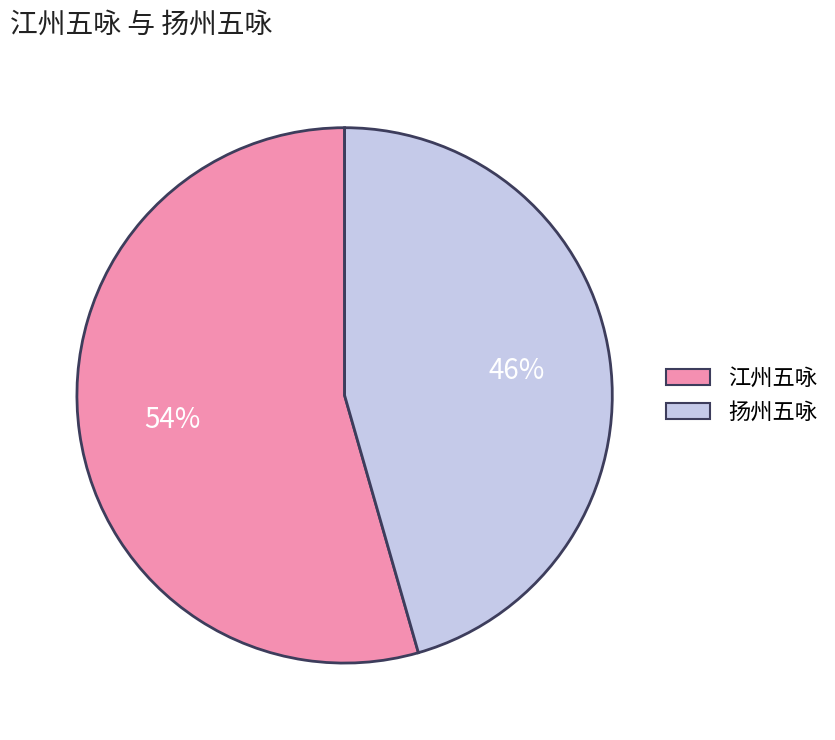

Is there any slice that represents more than half of the pie?

Yes